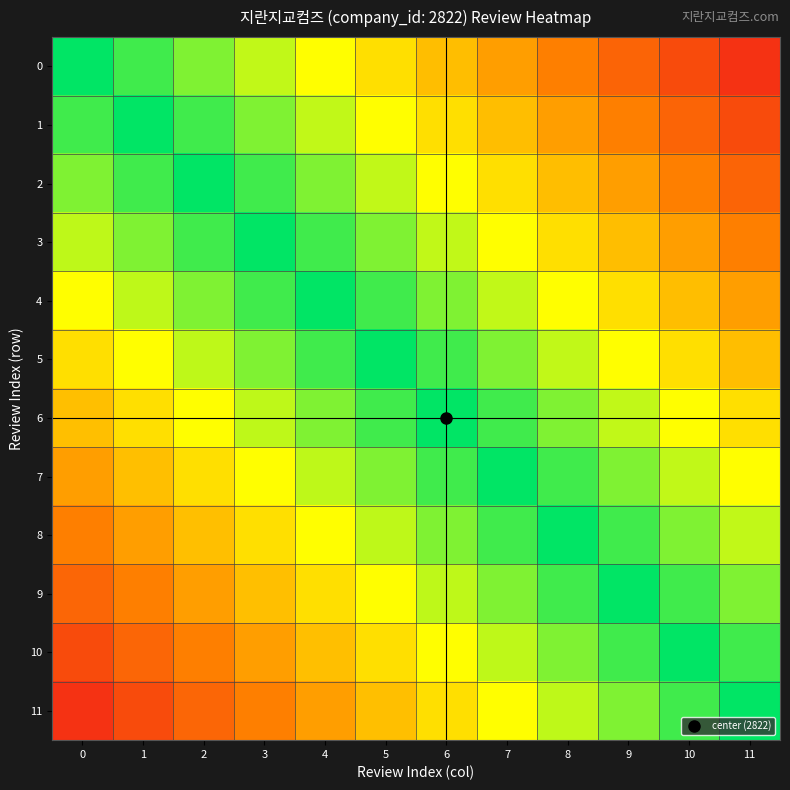

Reading right to left, transcribe all the data shown in this chart.

0: 11=0.9	10=0.8	9=0.8	8=0.7	7=0.6	6=0.5	5=0.4	4=0.3	3=0.2	2=0.2	1=0.1	0=0.0
1: 11=0.8	10=0.8	9=0.7	8=0.6	7=0.5	6=0.4	5=0.3	4=0.2	3=0.2	2=0.1	1=0.0	0=-0.1
2: 11=0.8	10=0.7	9=0.6	8=0.5	7=0.4	6=0.3	5=0.2	4=0.2	3=0.1	2=0.0	1=-0.1	0=-0.2
3: 11=0.7	10=0.6	9=0.5	8=0.4	7=0.3	6=0.2	5=0.2	4=0.1	3=0.0	2=-0.1	1=-0.2	0=-0.2
4: 11=0.6	10=0.5	9=0.4	8=0.3	7=0.2	6=0.2	5=0.1	4=0.0	3=-0.1	2=-0.2	1=-0.2	0=-0.3
5: 11=0.5	10=0.4	9=0.3	8=0.2	7=0.2	6=0.1	5=0.0	4=-0.1	3=-0.2	2=-0.2	1=-0.3	0=-0.4
6: 11=0.4	10=0.3	9=0.2	8=0.2	7=0.1	6=0.0	5=-0.1	4=-0.2	3=-0.2	2=-0.3	1=-0.4	0=-0.5
7: 11=0.3	10=0.2	9=0.2	8=0.1	7=0.0	6=-0.1	5=-0.2	4=-0.2	3=-0.3	2=-0.4	1=-0.5	0=-0.6
8: 11=0.2	10=0.2	9=0.1	8=0.0	7=-0.1	6=-0.2	5=-0.2	4=-0.3	3=-0.4	2=-0.5	1=-0.6	0=-0.7
9: 11=0.2	10=0.1	9=0.0	8=-0.1	7=-0.2	6=-0.2	5=-0.3	4=-0.4	3=-0.5	2=-0.6	1=-0.7	0=-0.8
10: 11=0.1	10=0.0	9=-0.1	8=-0.2	7=-0.2	6=-0.3	5=-0.4	4=-0.5	3=-0.6	2=-0.7	1=-0.8	0=-0.8
11: 11=0.0	10=-0.1	9=-0.2	8=-0.2	7=-0.3	6=-0.4	5=-0.5	4=-0.6	3=-0.7	2=-0.8	1=-0.8	0=-0.9